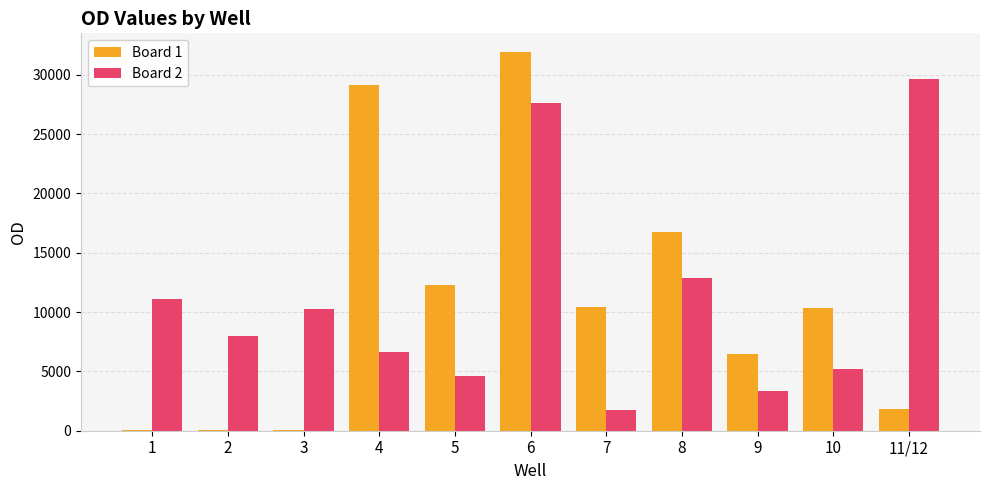

At which label does Board 2 first exceed 7954?

1